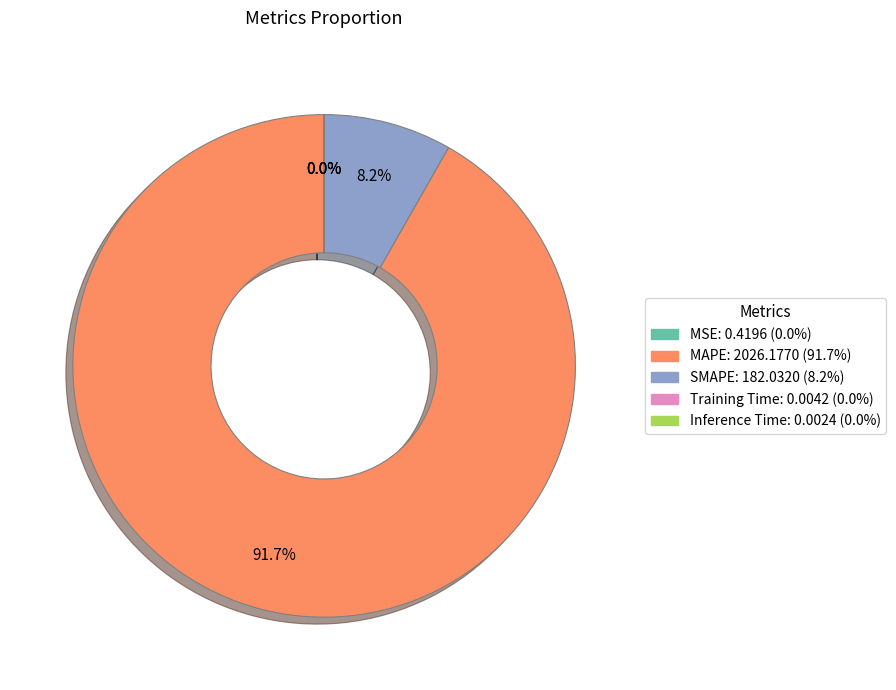

What percentage do MAPE and SMAPE together represent?

100.0%